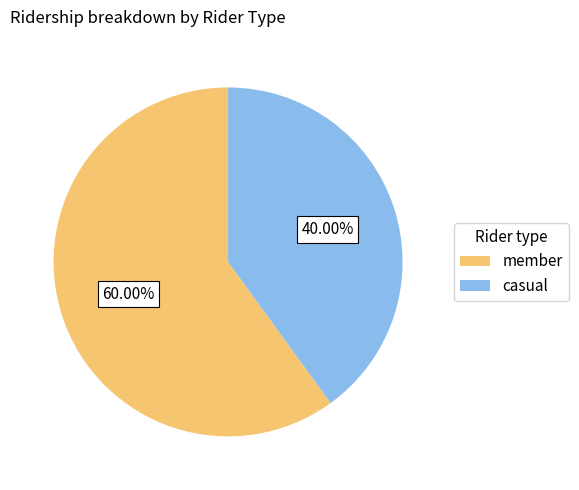

Does any single category account for the majority?

Yes